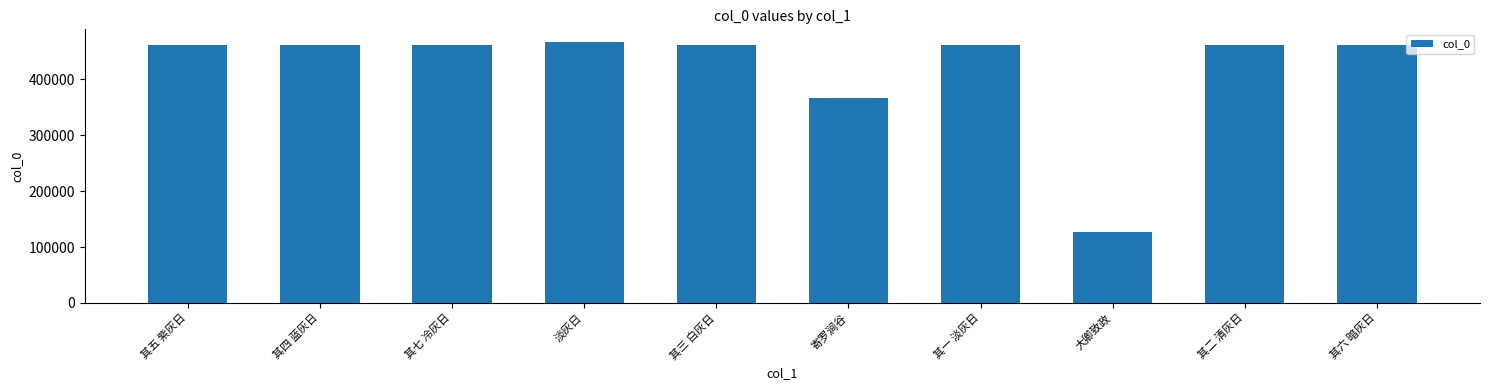

At which label is the value closest to 296231?

寄罗涧谷